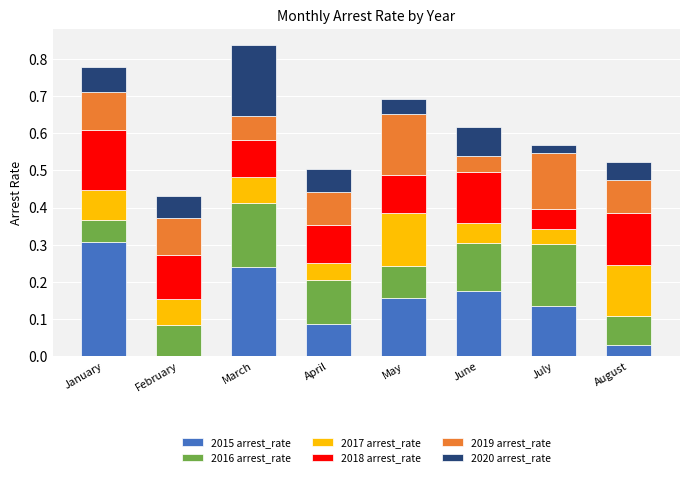

What is the highest value of the 2015 arrest_rate series?

0.3